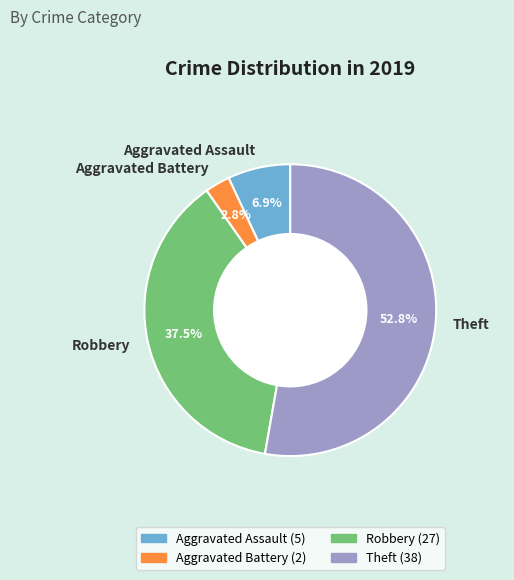

Count the number of slices in the pie.

4